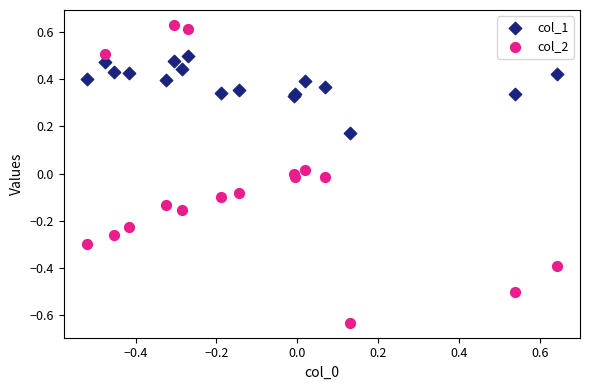

Which series reaches the maximum Y coordinate?

col_2